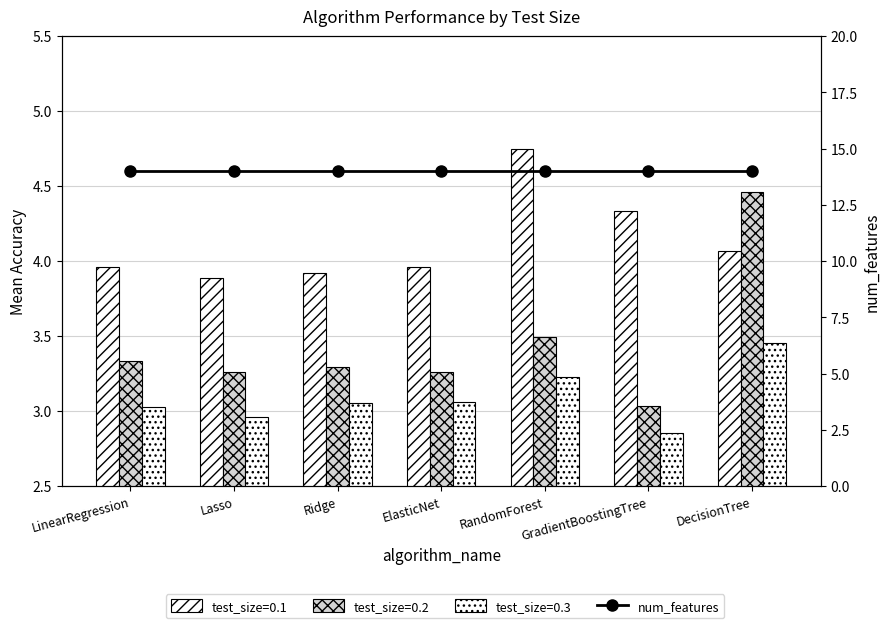

Which series has the largest total across all categories?

test_size=0.1